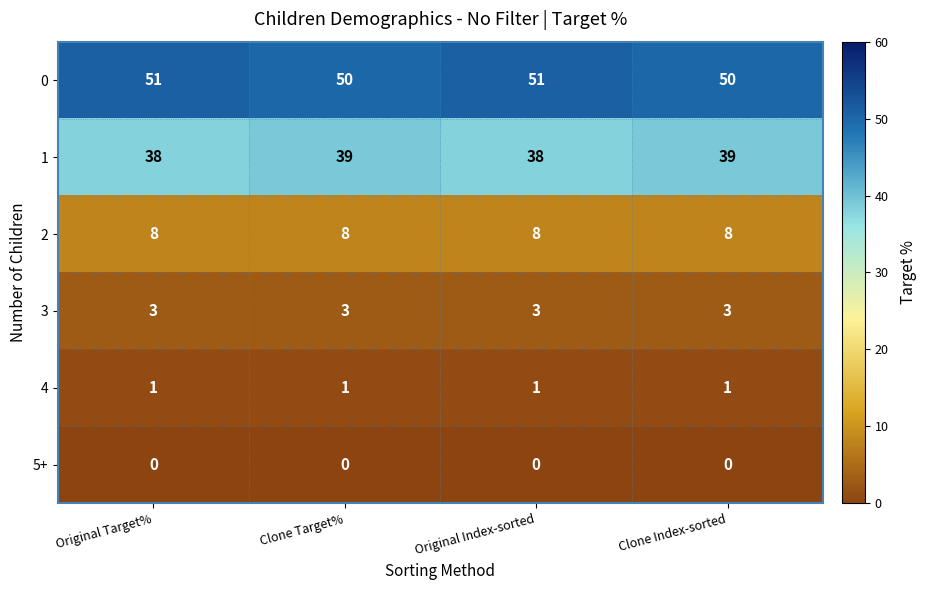

What is the sum of all 1 values?

154